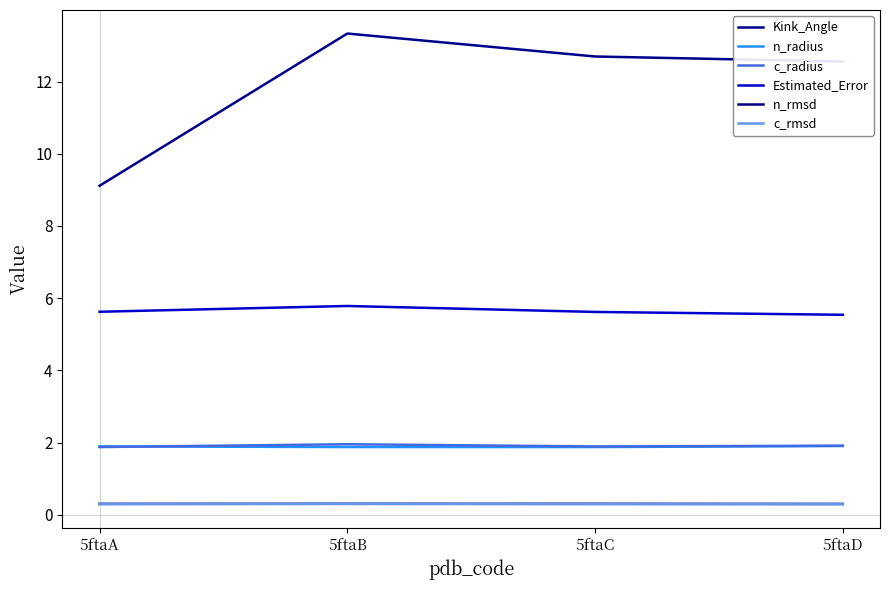

The n_rmsd series shows 0.1 at 5ftaB. True or false?

False